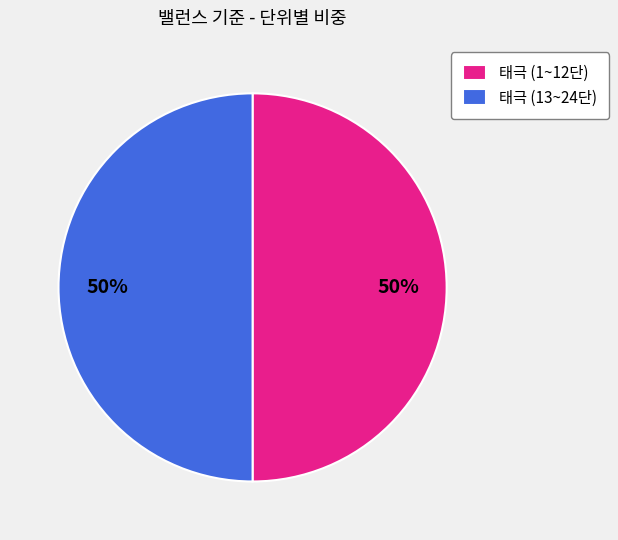

To the nearest percent, what is the combined percentage of 태극 (1~12단) and 태극 (13~24단)?

100%